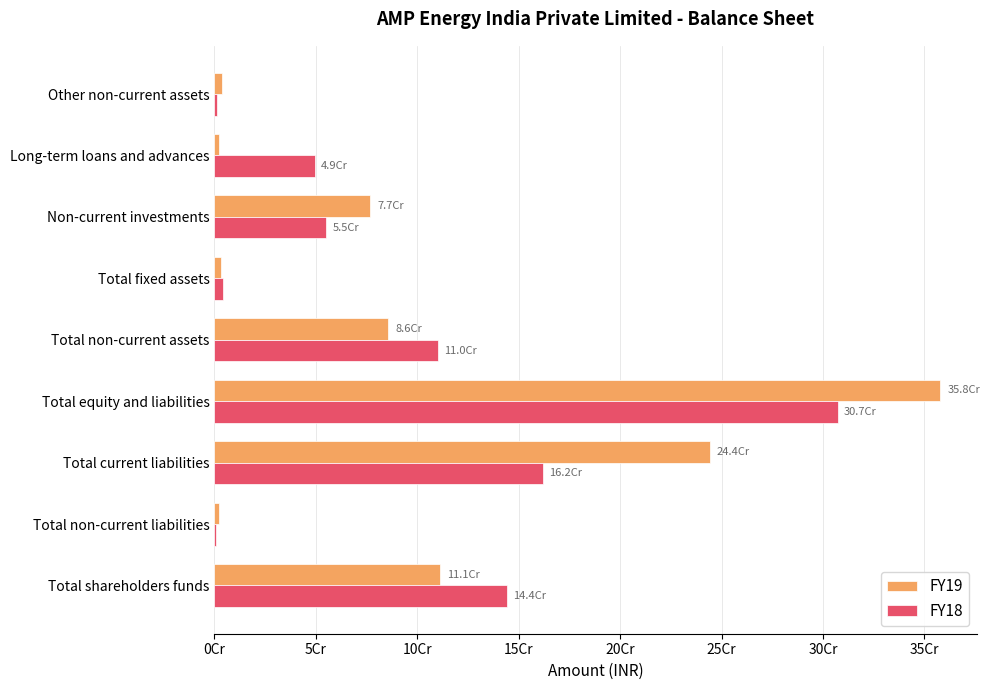

List the series in order of their peak value, highest first.

FY19, FY18